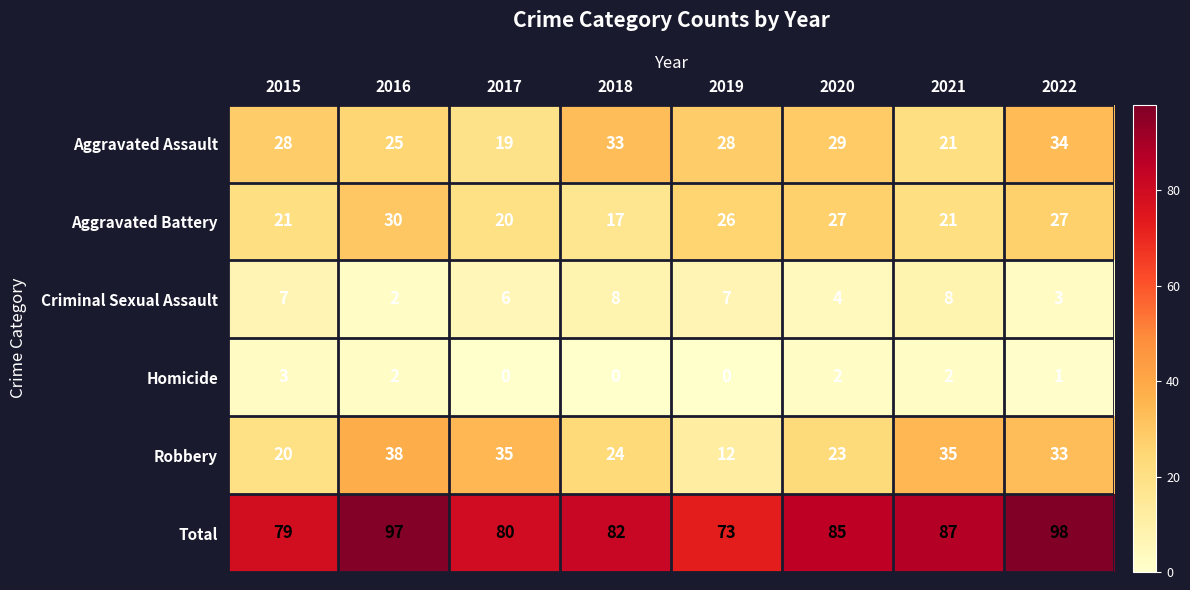

Which category has the highest value in the Aggravated Assault series?

2022